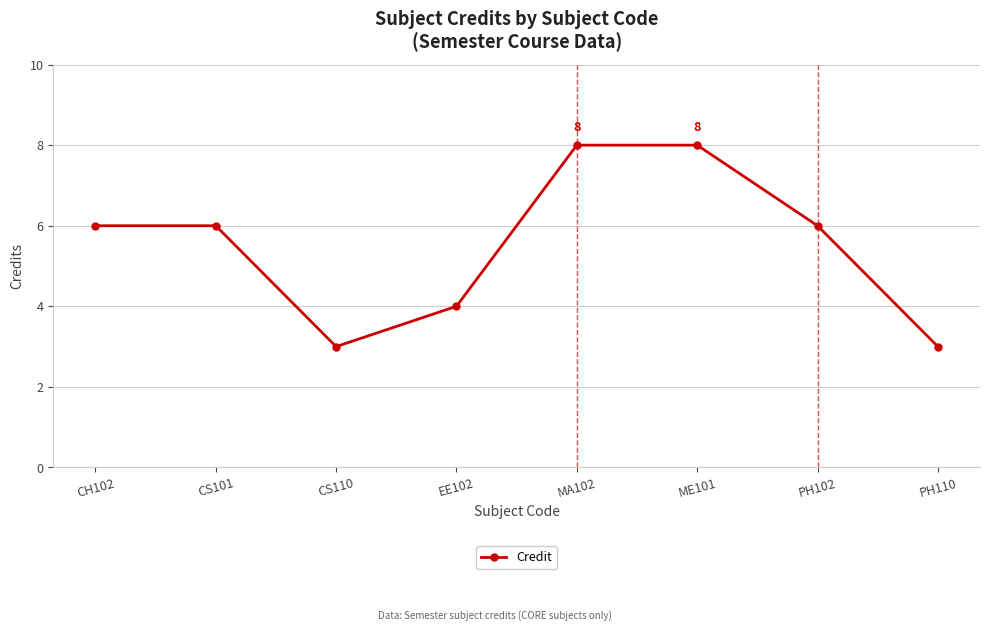

What position from the left is EE102?

4